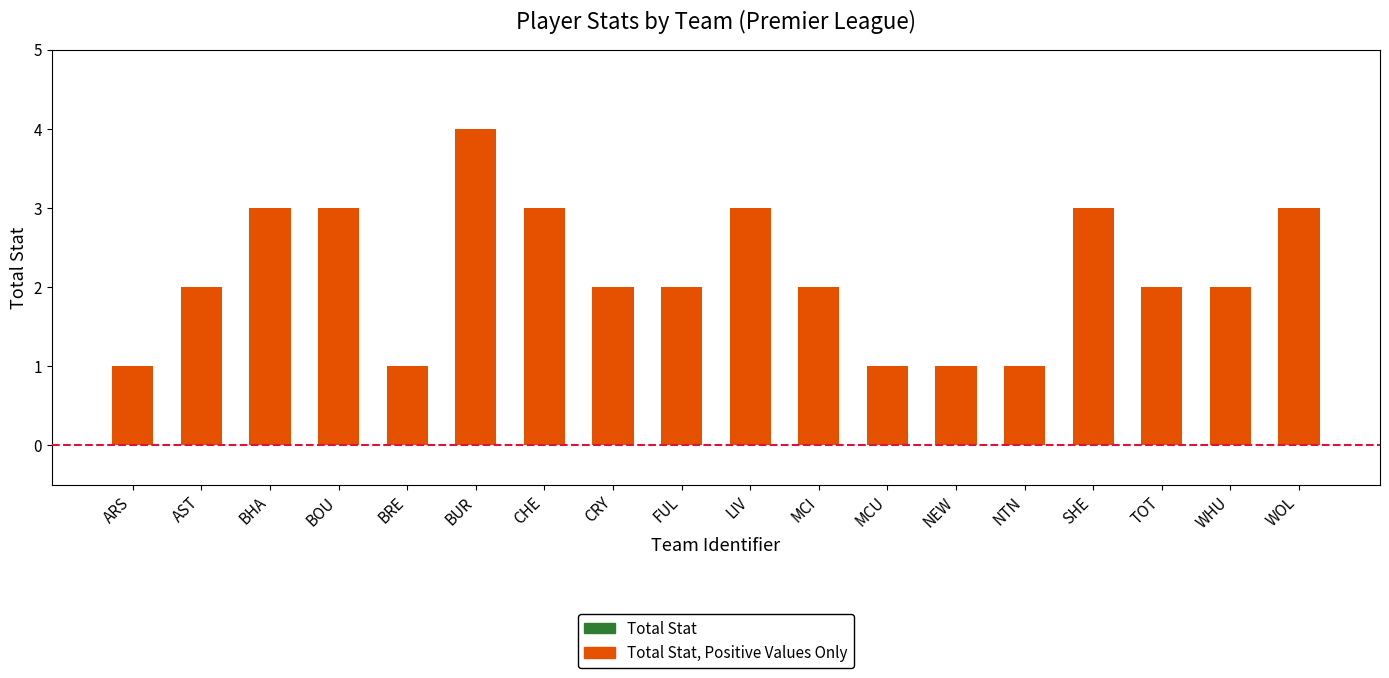

What is the label of the 7th bar from the right?

MCU